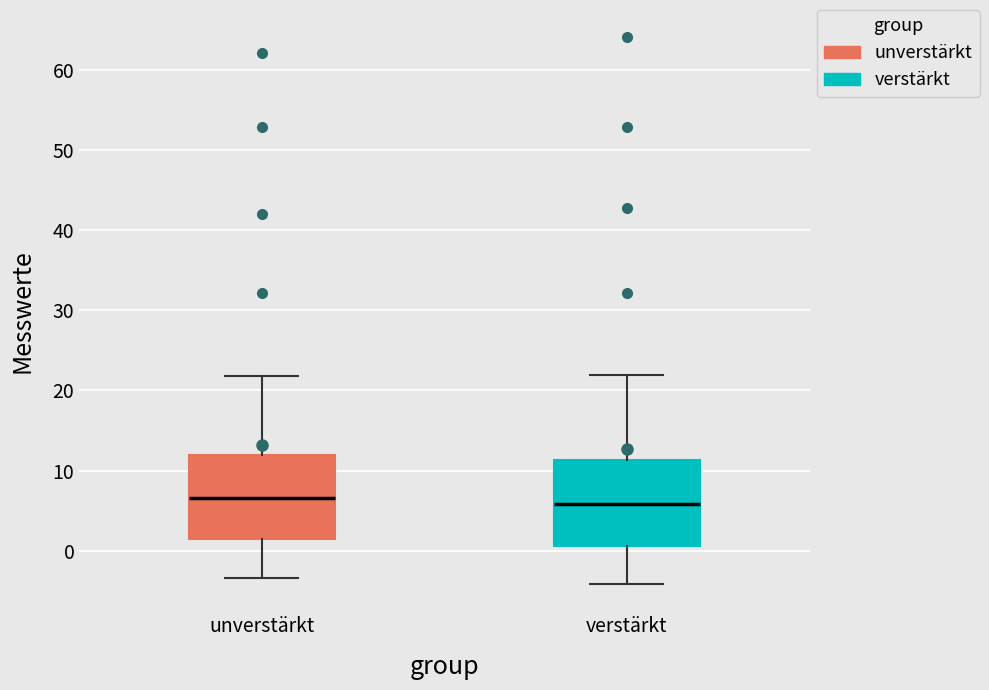

Where is the upper edge of the box for verstärkt on the y-axis? The values are not printed on the chart, so give them approximately, as read against the axis.

11